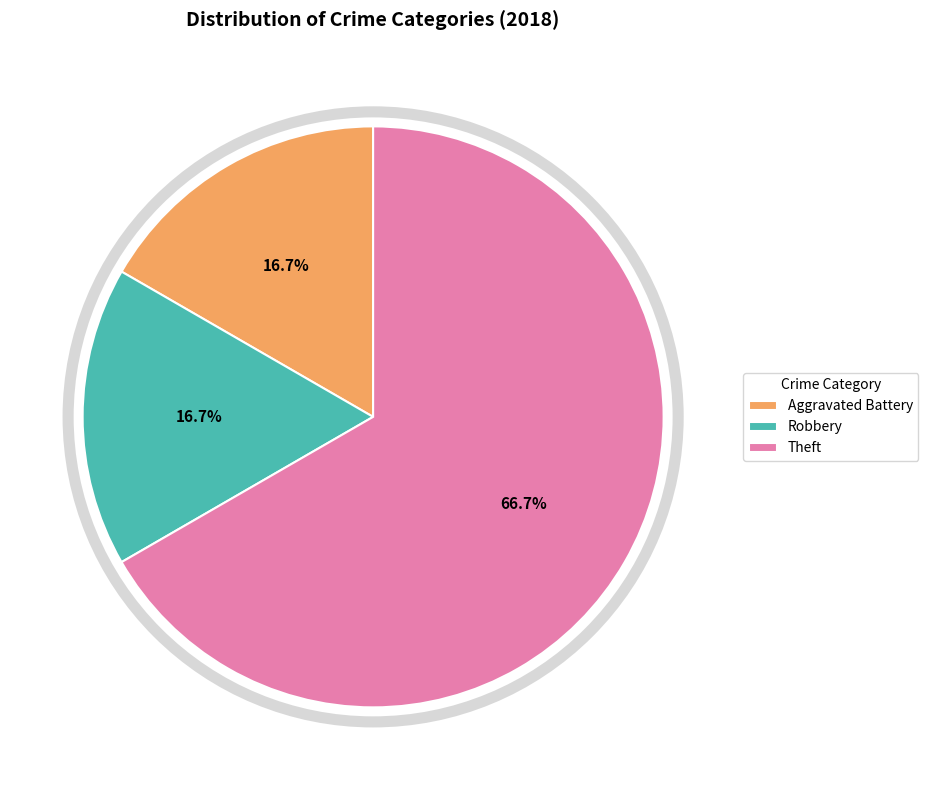

To the nearest percent, what portion does Robbery represent?

17%